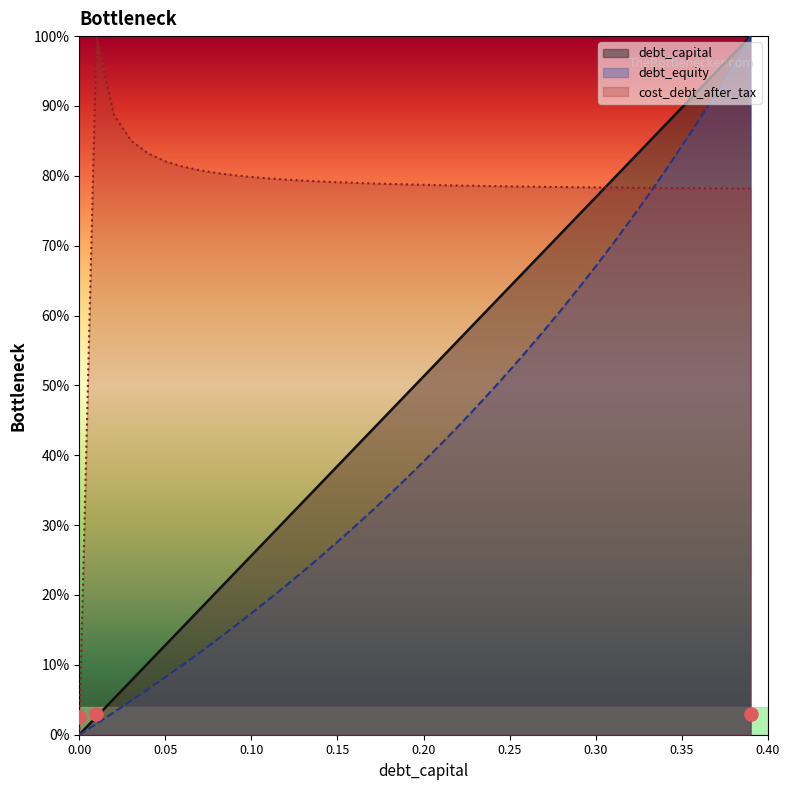

What are all the series names shown in the legend?

debt_capital, debt_equity, cost_debt_after_tax